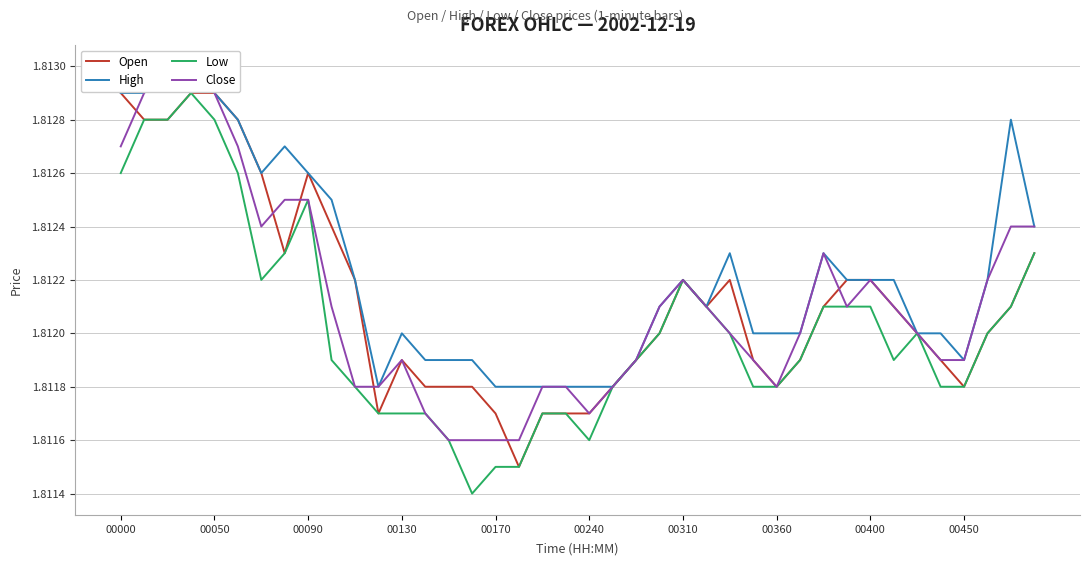

Which has a higher value, 00450 or 00360?

00450